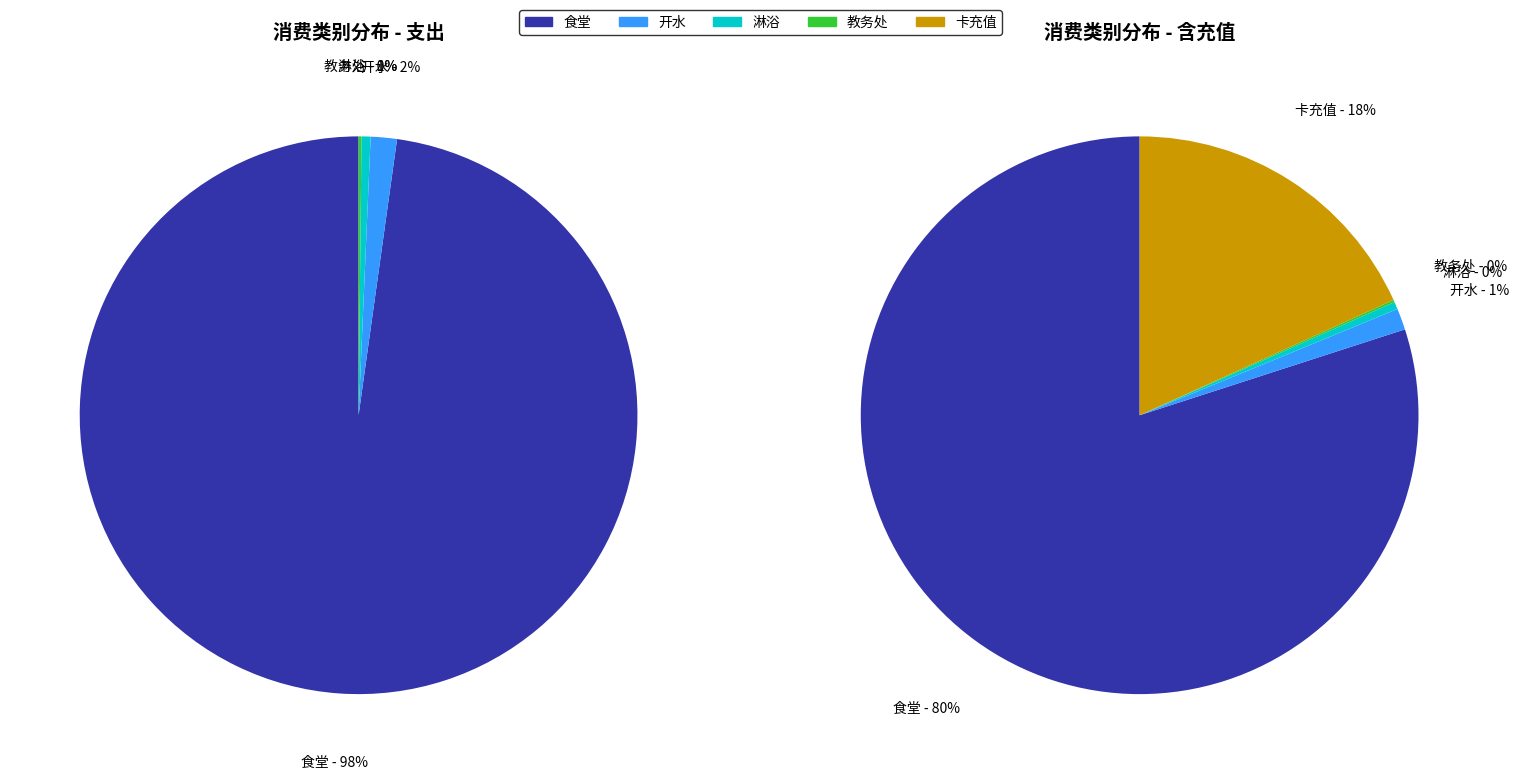

What percentage is the 卡充值 slice, to the nearest percent?

18%